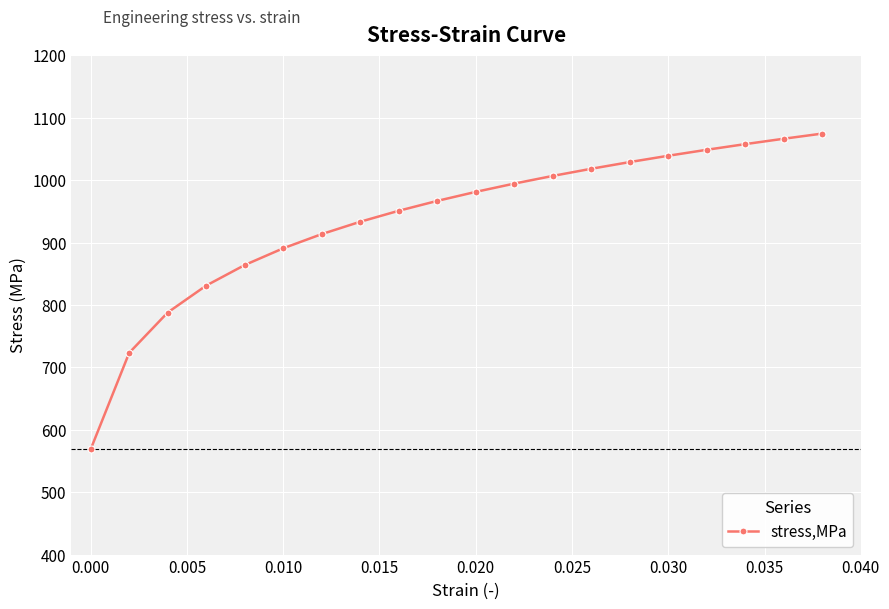

What is the value of the 3rd point from the left?

787.9